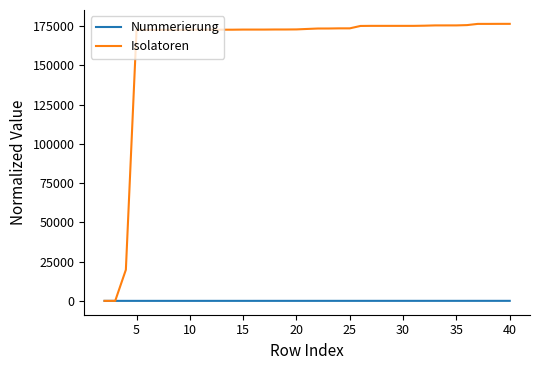

What are all the series names shown in the legend?

Nummerierung, Isolatoren